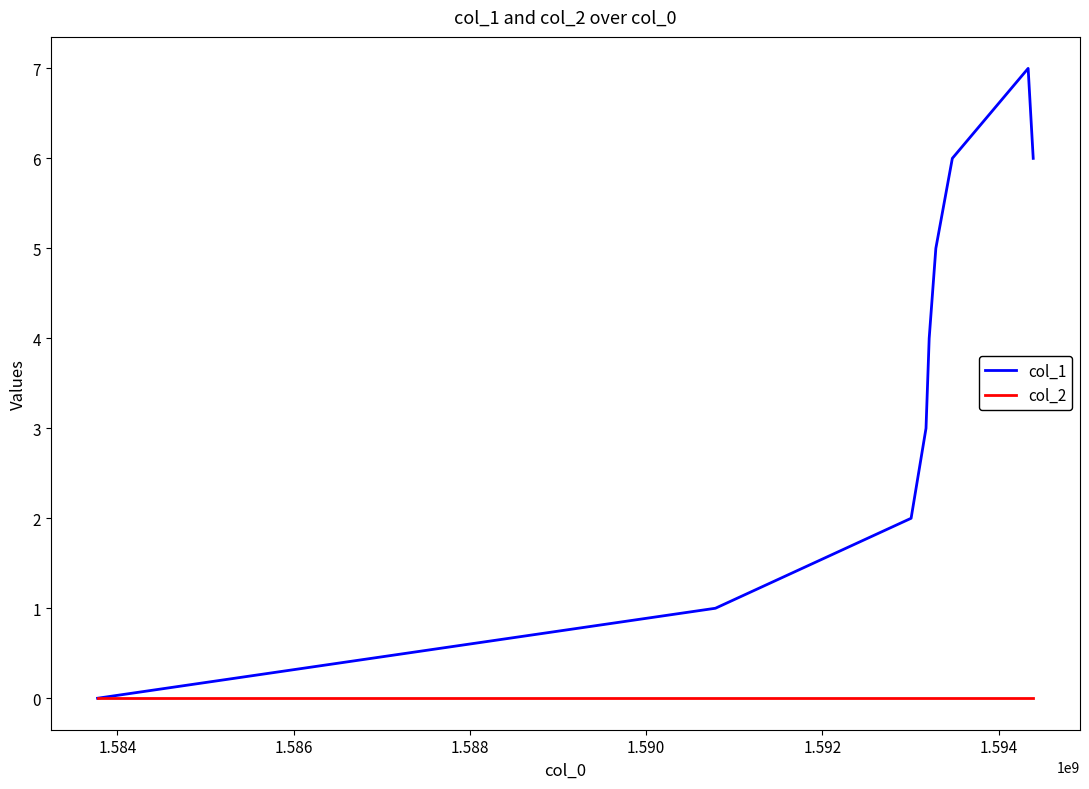

Which series has the largest total across all categories?

col_1